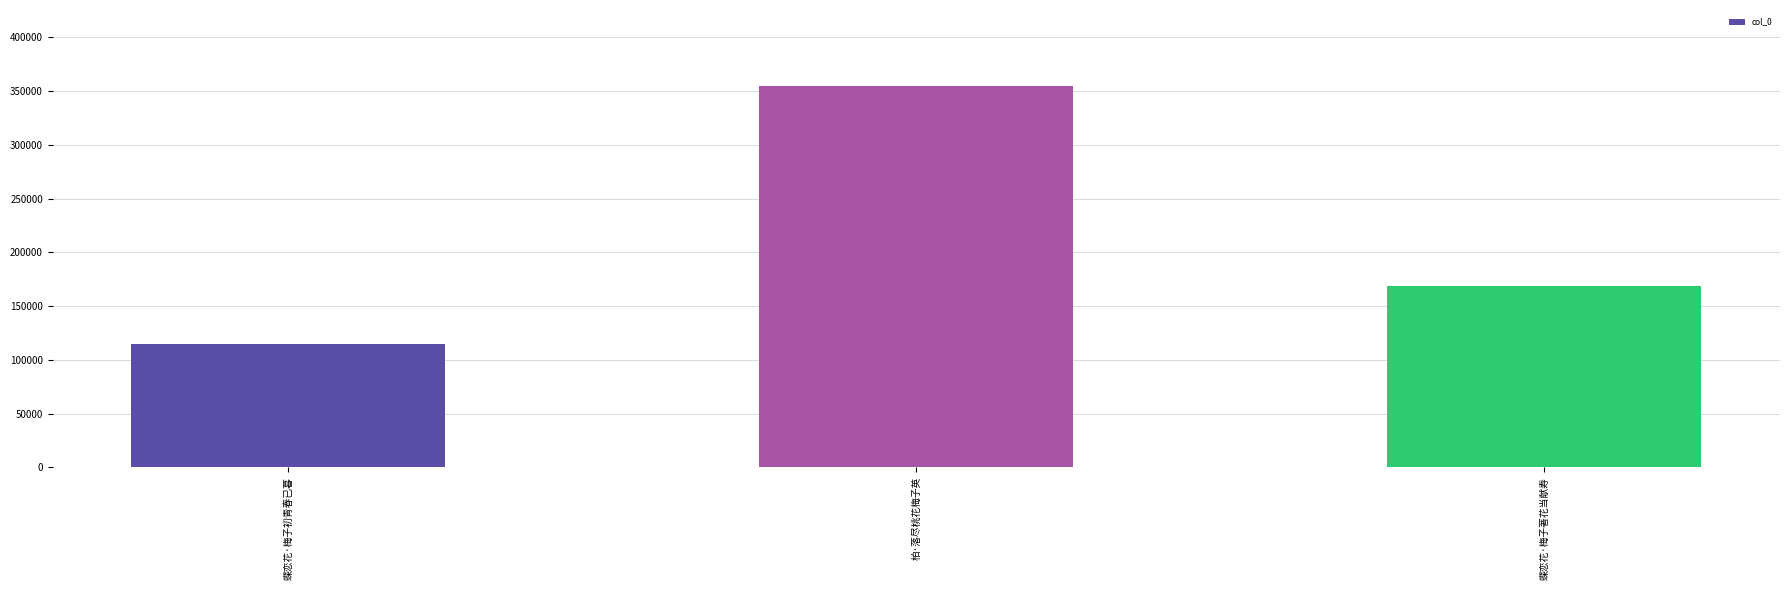

List the labels in order of value, smallest first.

蝶恋花·梅子初青春已暮, 蝶恋花·梅子著花当献寿, 柏·落尽桃花梅子英